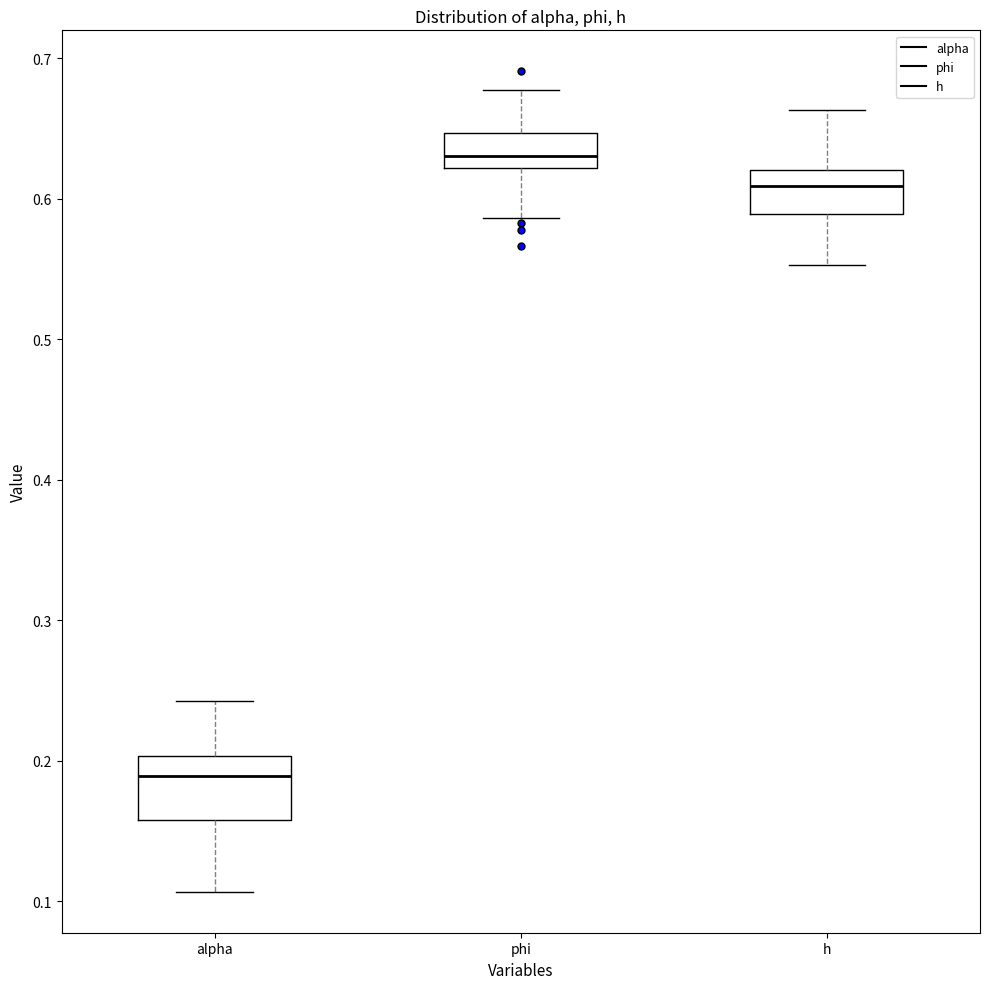

Reading left to right, read every box against the y-axis: the position of its median line, the range the box covers, and the ends of its whiskers. The values are not printed on the chart, so give them approximately, as read against the axis.

alpha: median 0.19, box 0.16 to 0.20, whiskers 0.11 to 0.24
phi: median 0.63, box 0.62 to 0.65, whiskers 0.59 to 0.68
h: median 0.61, box 0.59 to 0.62, whiskers 0.55 to 0.66